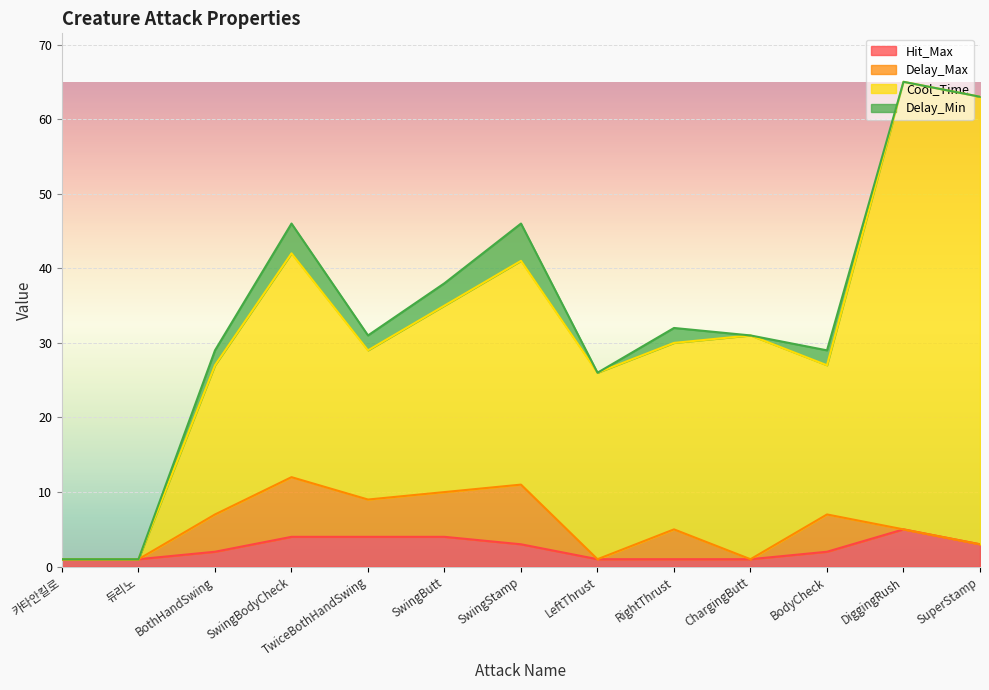

Which has a higher value, SwingBodyCheck or BodyCheck?

SwingBodyCheck